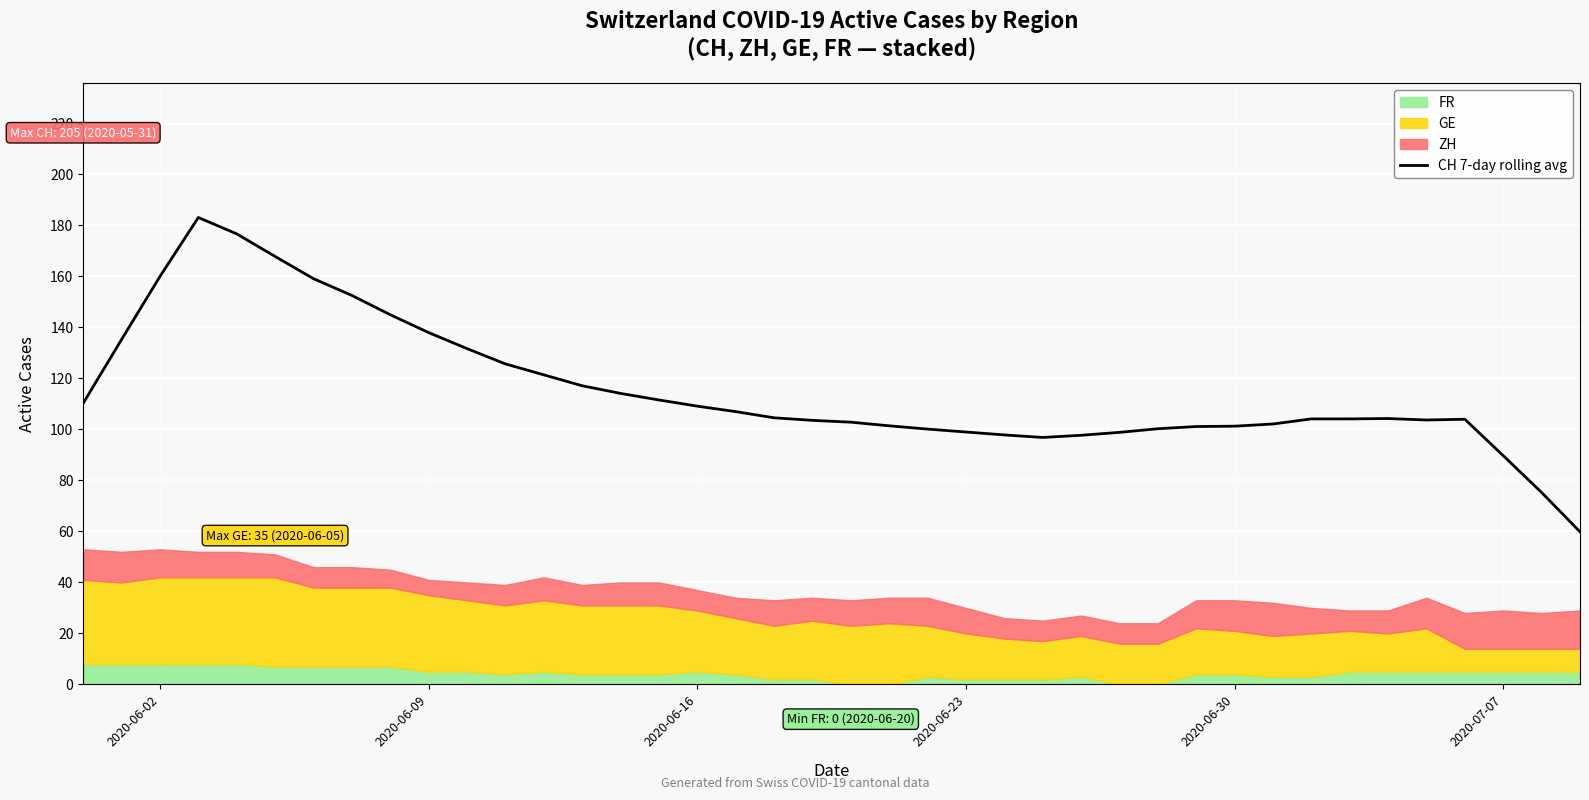

What is the minimum value for CH 7-day rolling avg?

59.9